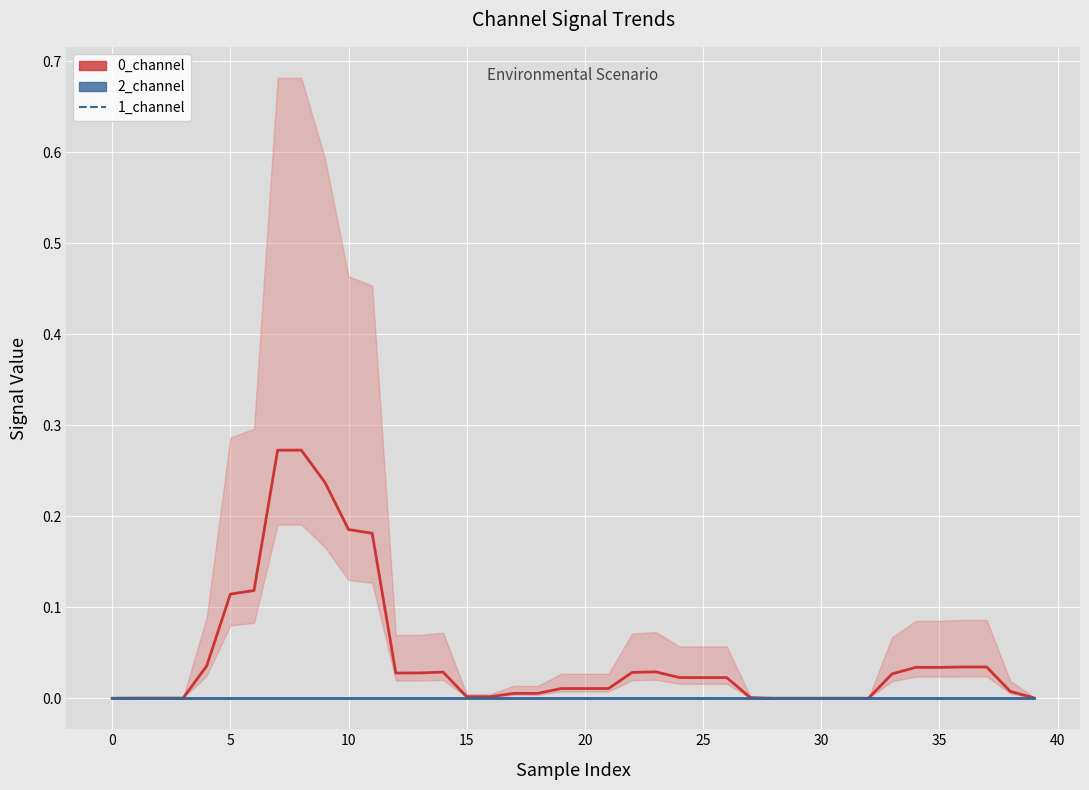

Between −5 and 21, which is larger?

21